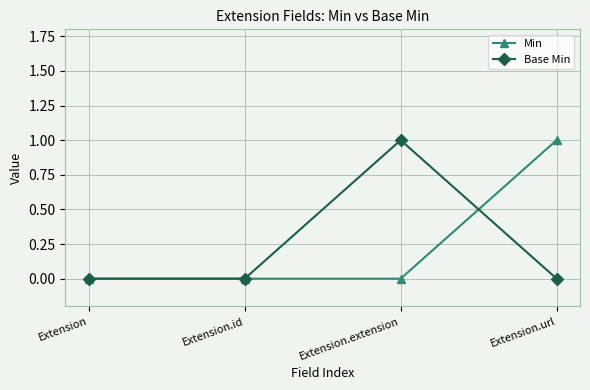

Which series ends up on top after the final intersection of Min and Base Min?

Min